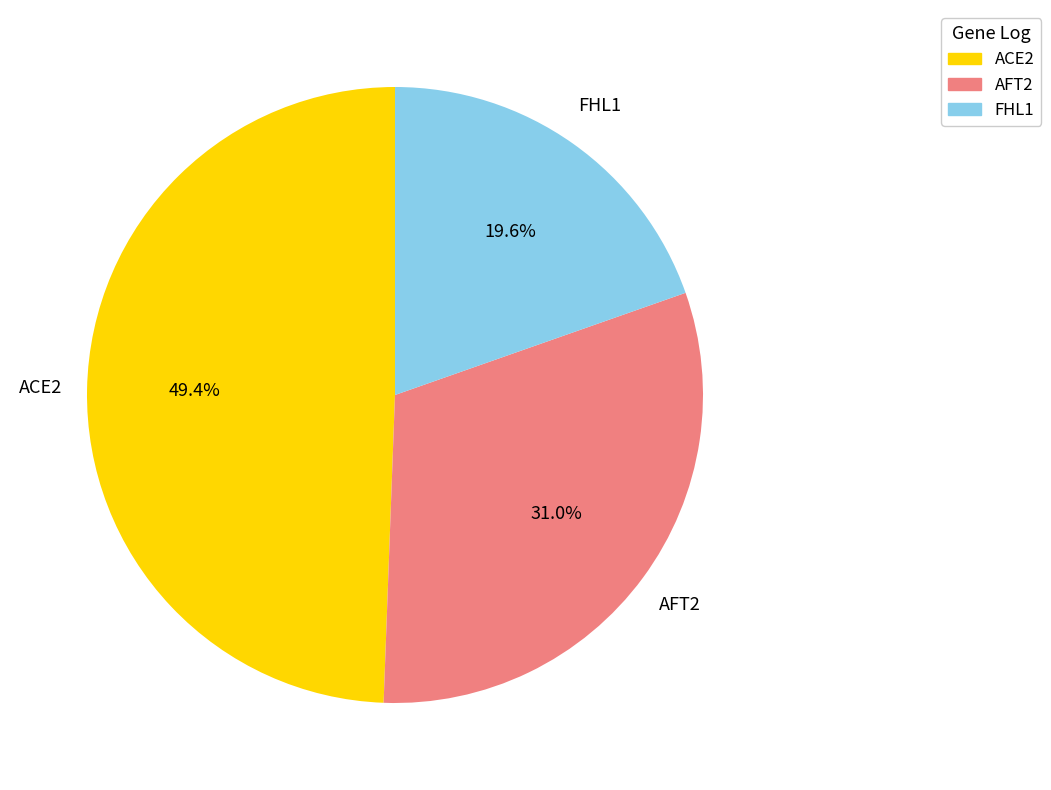

To the nearest percent, what portion does AFT2 represent?

31%